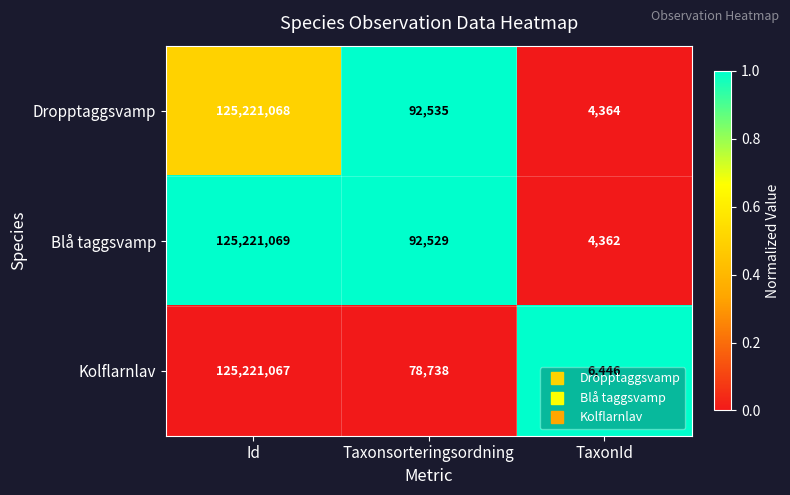

At which category is the sum across all series the highest?

Id